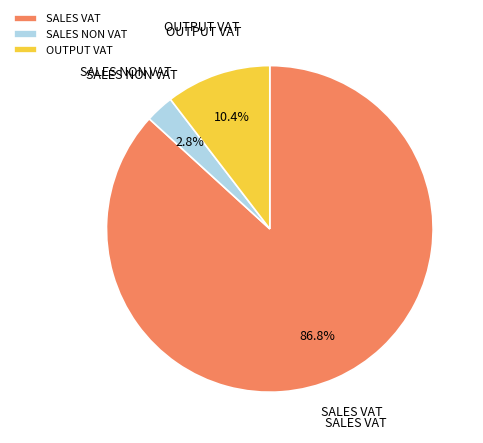

How many segments does this pie chart have?

3